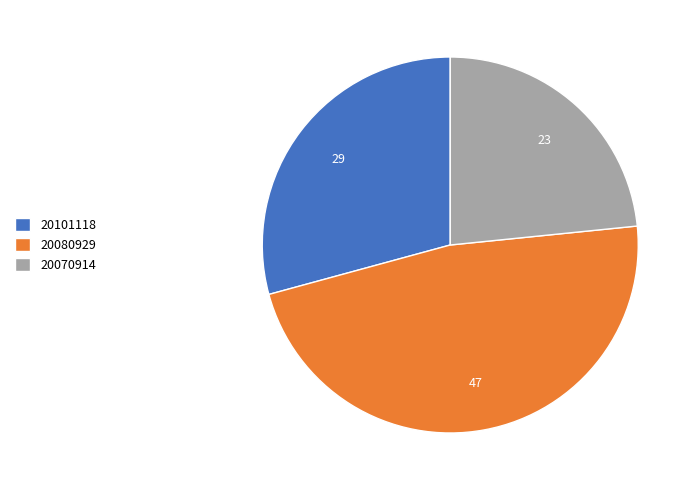

Does 20101118 account for over 50% of the chart?

No